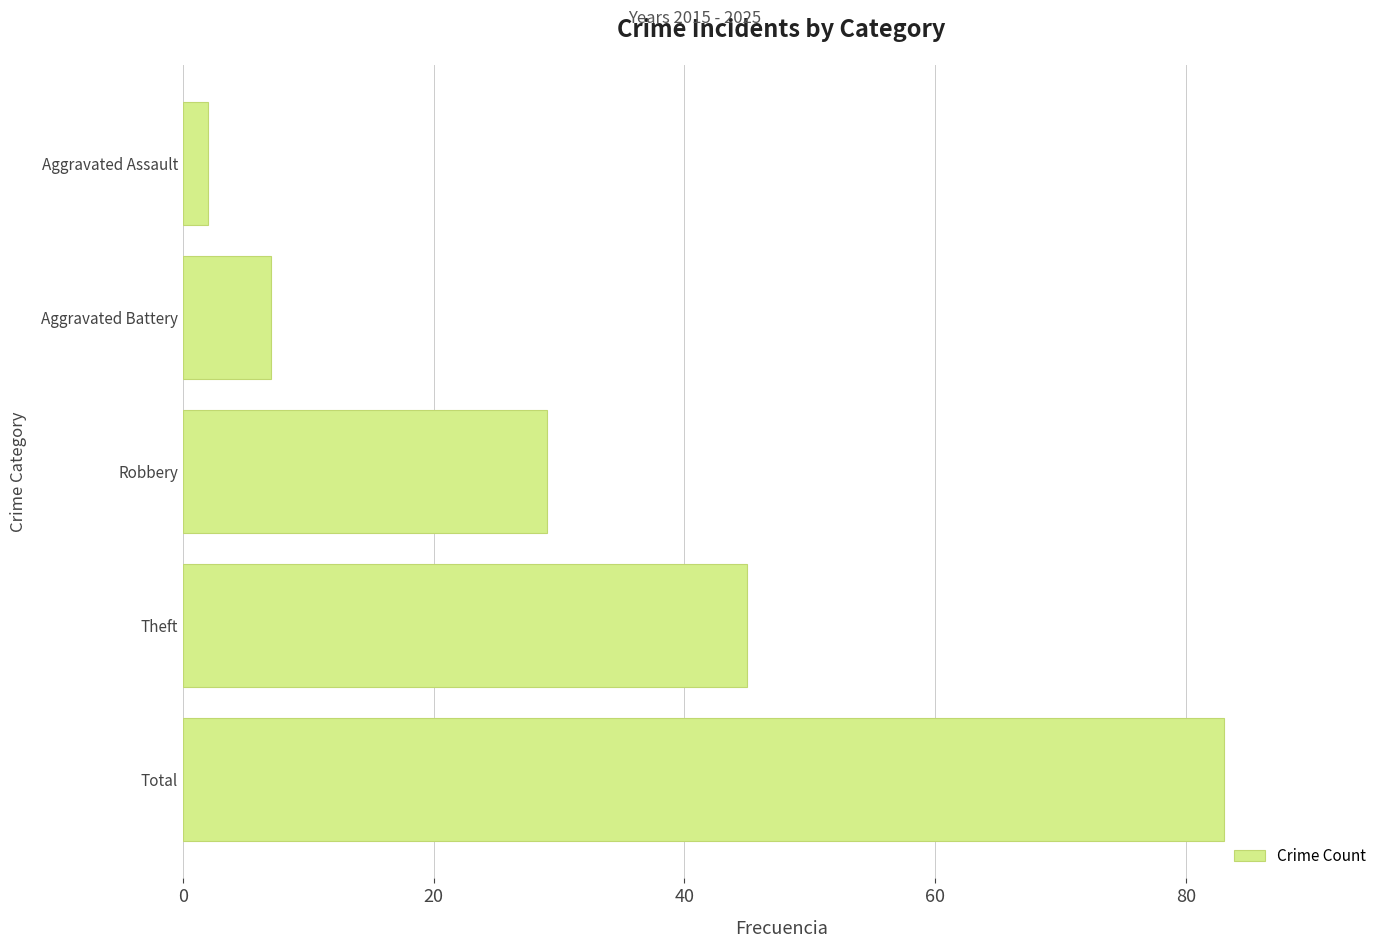

At which label is the value closest to 42?

Theft